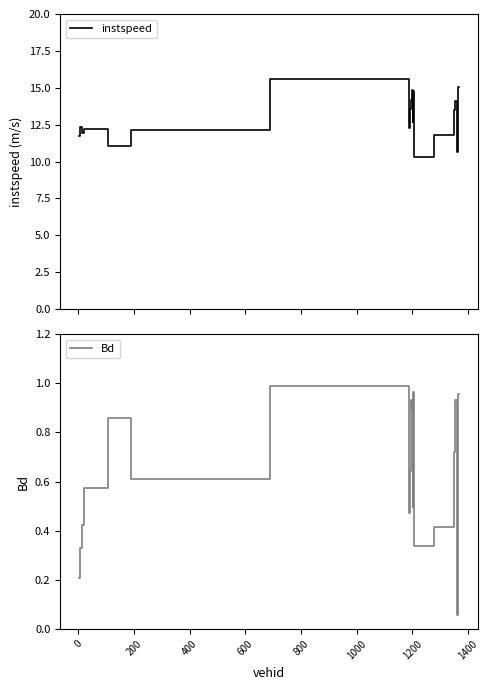

True or false: instspeed and Bd intersect in this chart.

False